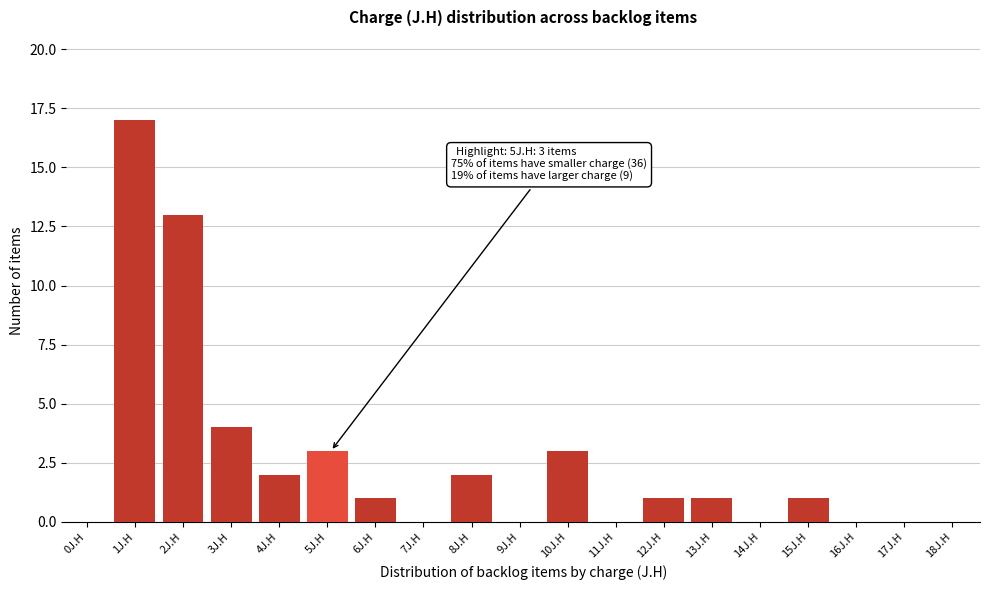

Reading left to right, transcribe all the data shown in this chart.

0J.H=0	1J.H=17	2J.H=13	3J.H=4	4J.H=2	5J.H=3	6J.H=1	7J.H=0	8J.H=2	9J.H=0	10J.H=3	11J.H=0	12J.H=1	13J.H=1	14J.H=0	15J.H=1	16J.H=0	17J.H=0	18J.H=0